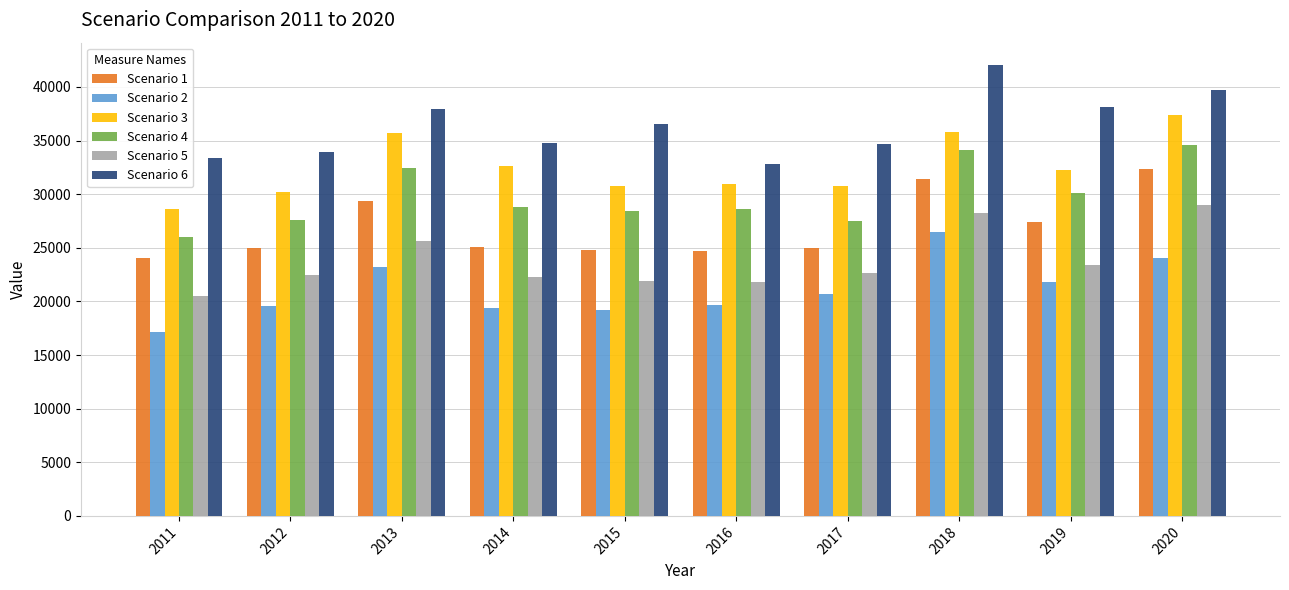

What is the average value of the Scenario 1 series?

26903